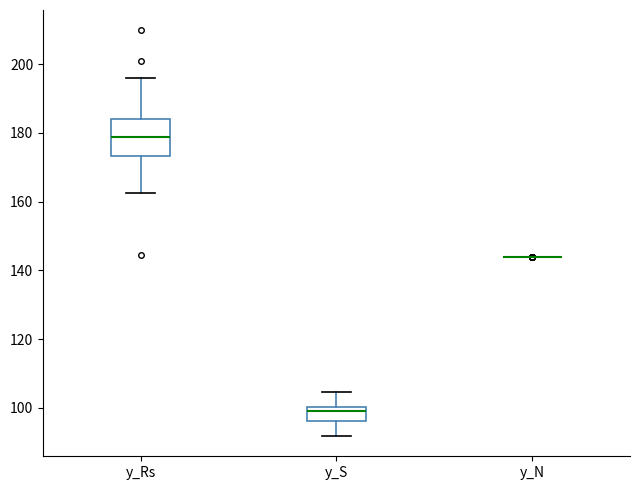

Which box is the tallest, from its lower edge to its upper edge?

y_Rs